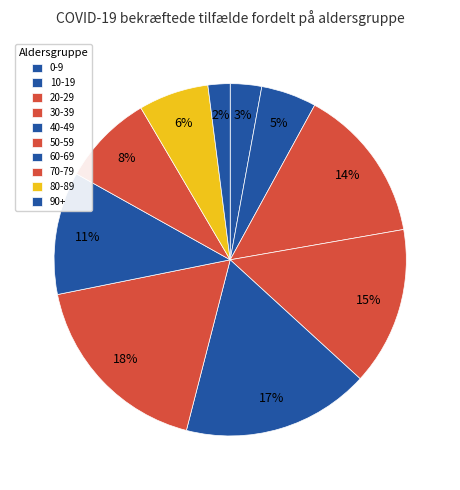

Combined, do 30-39 and 10-19 account for over 50%?

No